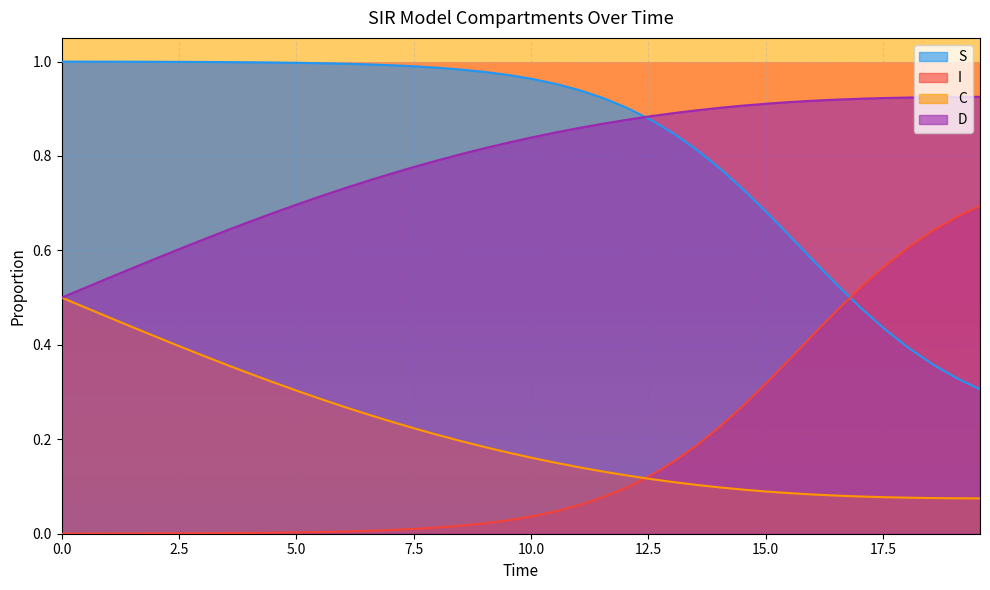

True or false: I and C intersect in this chart.

True